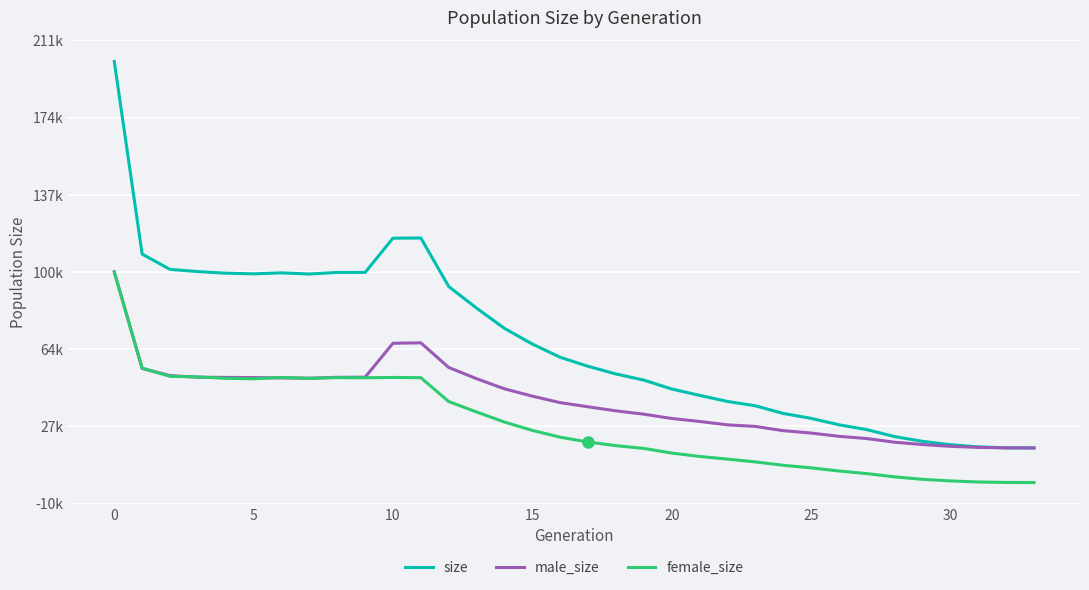

Does the chart display data point markers on the line(s)?

No